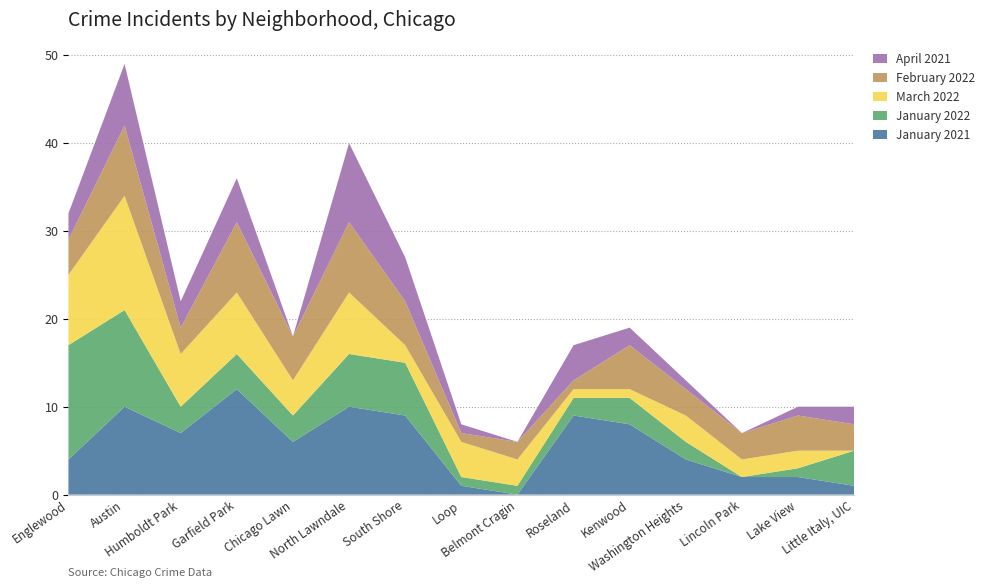

Reading left to right, transcribe all the data shown in this chart.

January 2021: Englewood=4	Austin=10	Humboldt Park=7	Garfield Park=12	Chicago Lawn=6	North Lawndale=10	South Shore=9	Loop=1	Belmont Cragin=0	Roseland=9	Kenwood=8	Washington Heights=4	Lincoln Park=2	Lake View=2	Little Italy, UIC=1
January 2022: Englewood=13	Austin=11	Humboldt Park=3	Garfield Park=4	Chicago Lawn=3	North Lawndale=6	South Shore=6	Loop=1	Belmont Cragin=1	Roseland=2	Kenwood=3	Washington Heights=2	Lincoln Park=0	Lake View=1	Little Italy, UIC=4
March 2022: Englewood=8	Austin=13	Humboldt Park=6	Garfield Park=7	Chicago Lawn=4	North Lawndale=7	South Shore=2	Loop=4	Belmont Cragin=3	Roseland=1	Kenwood=1	Washington Heights=3	Lincoln Park=2	Lake View=2	Little Italy, UIC=0
February 2022: Englewood=4	Austin=8	Humboldt Park=3	Garfield Park=8	Chicago Lawn=5	North Lawndale=8	South Shore=5	Loop=1	Belmont Cragin=2	Roseland=1	Kenwood=5	Washington Heights=3	Lincoln Park=3	Lake View=4	Little Italy, UIC=3
April 2021: Englewood=3	Austin=7	Humboldt Park=3	Garfield Park=5	Chicago Lawn=0	North Lawndale=9	South Shore=5	Loop=1	Belmont Cragin=0	Roseland=4	Kenwood=2	Washington Heights=1	Lincoln Park=0	Lake View=1	Little Italy, UIC=2